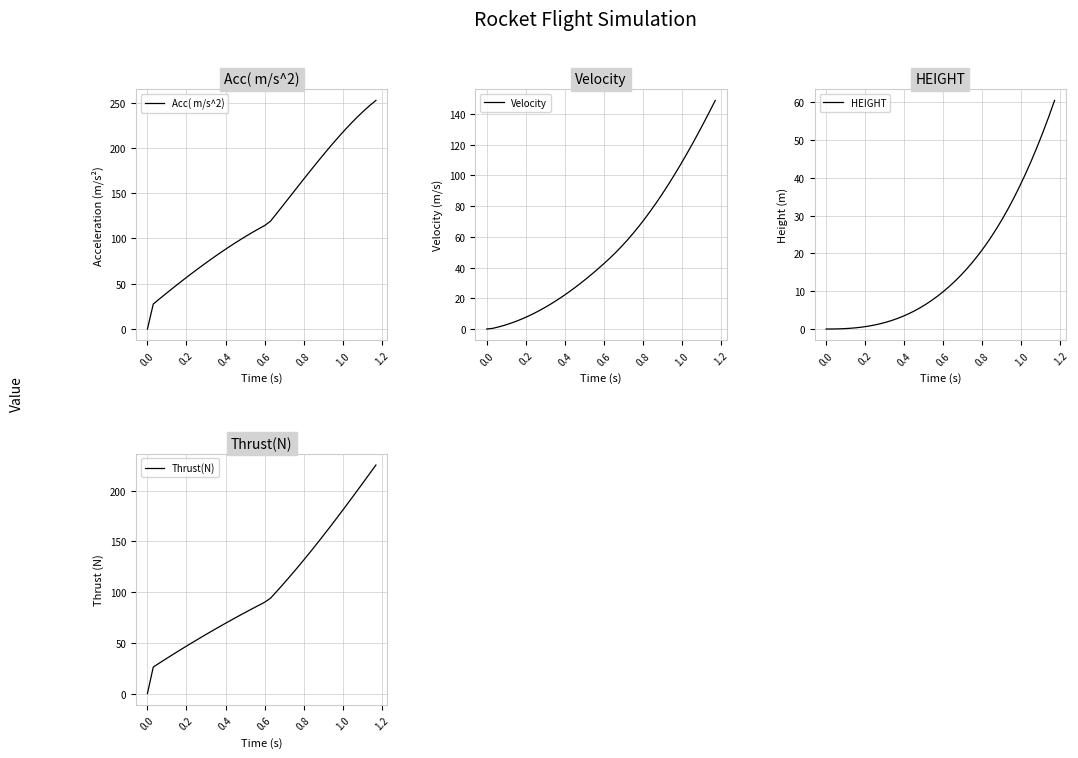

Which series has the largest range (max minus min)?

Acc( m/s^2)